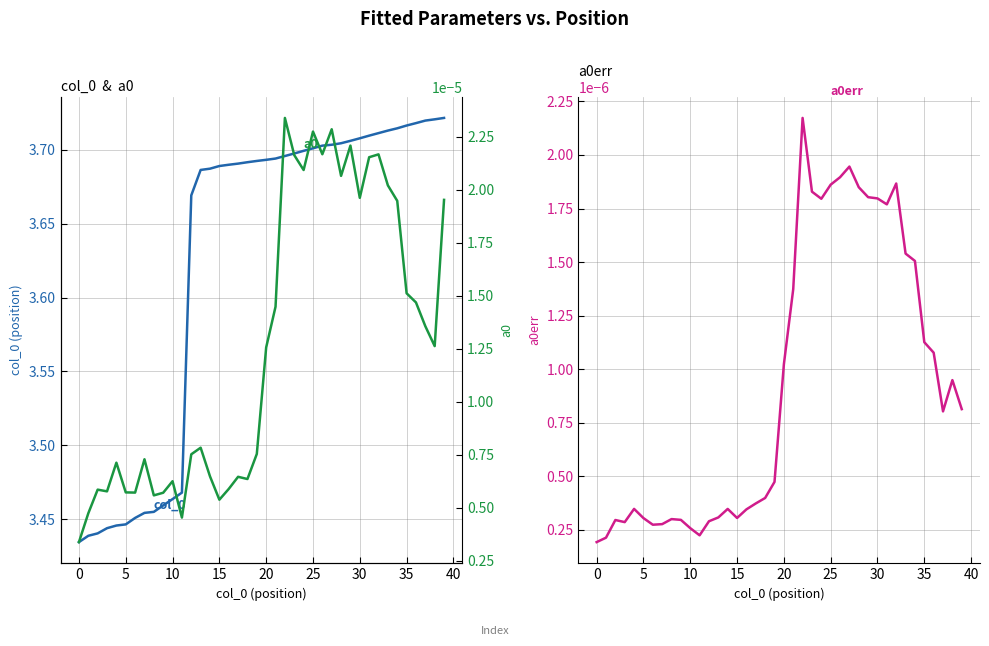

The a0err series shows 0.0 at 34. True or false?

False